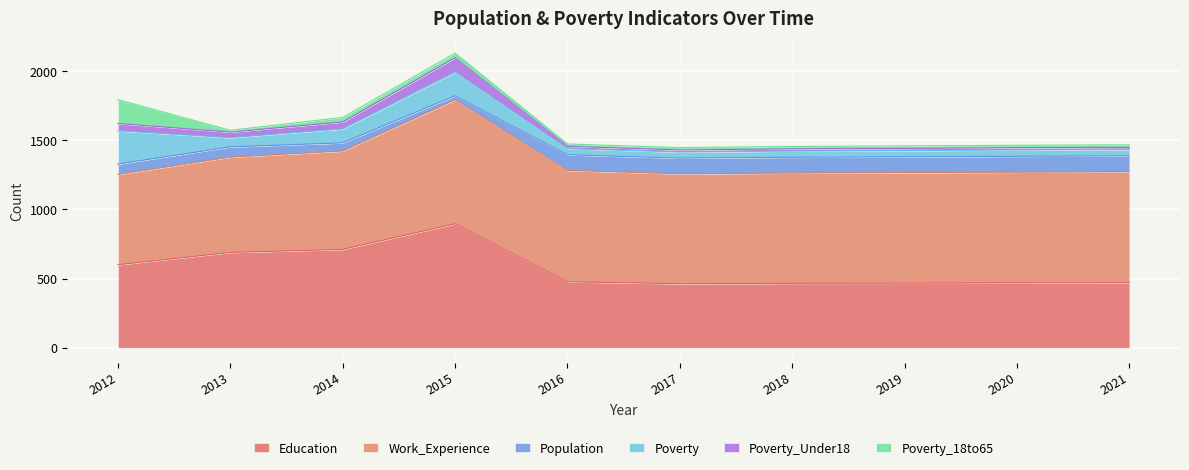

The Poverty_Under18 series shows 16 at 2018. True or false?

True